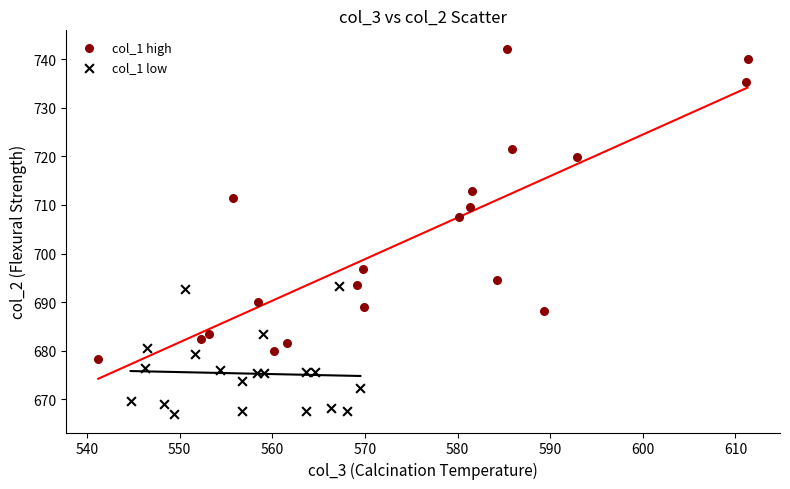

Which series reaches the minimum Y coordinate?

col_1 low